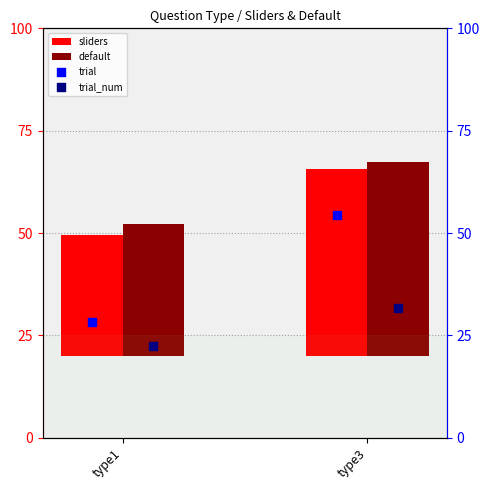

Which series has the largest total across all categories?

trial